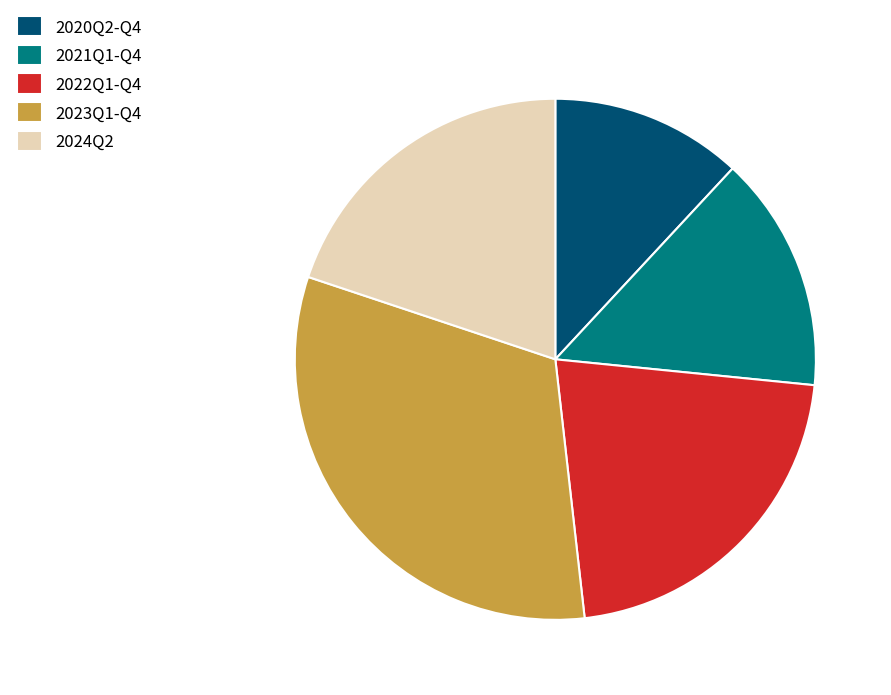

True or false: 2024Q2 accounts for 20% of the total.

True